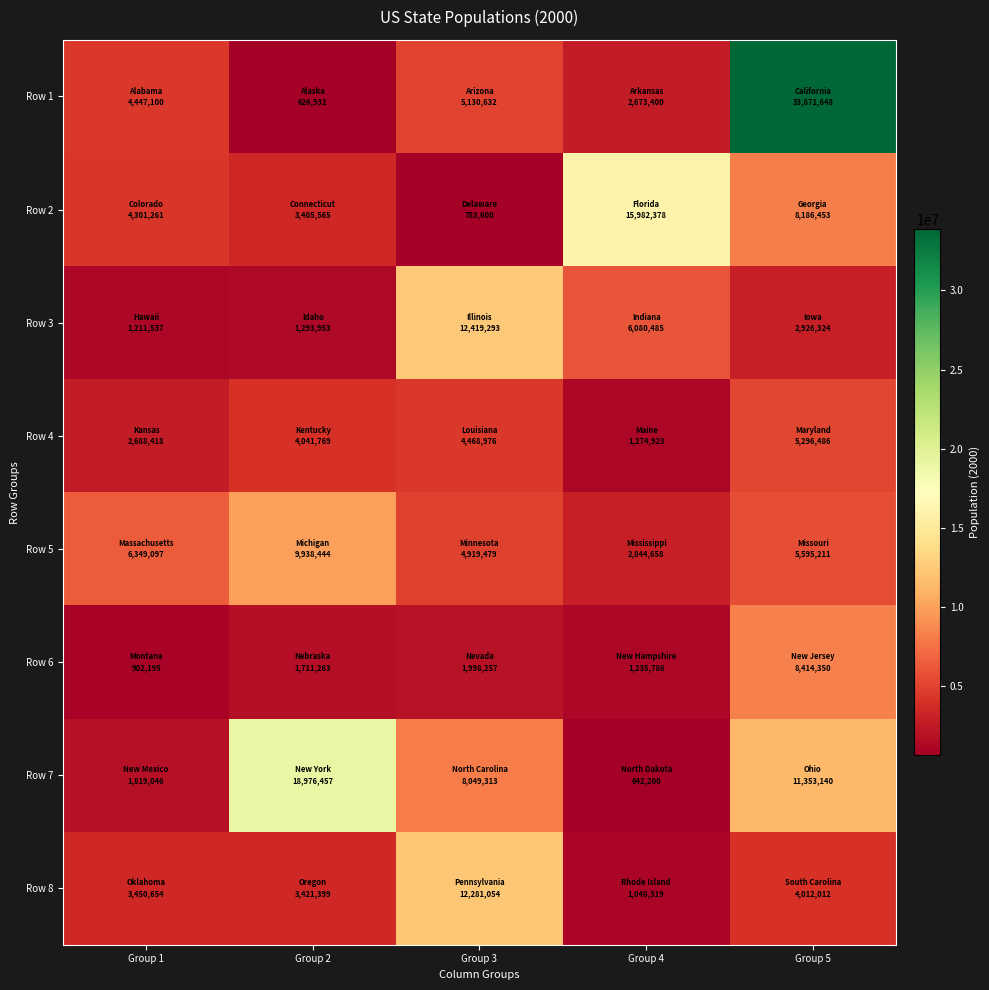

At Group 4, list the series in order from smallest to largest.

Row 7, Row 8, Row 6, Row 4, Row 1, Row 5, Row 3, Row 2